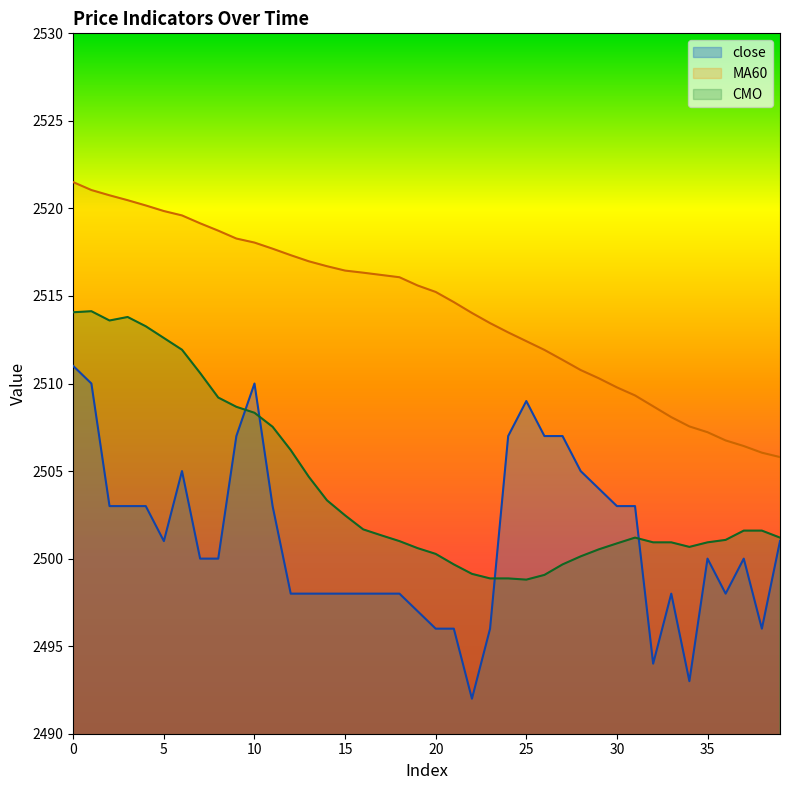

What is the value of the CMO point at the 17th from the left?

2501.7